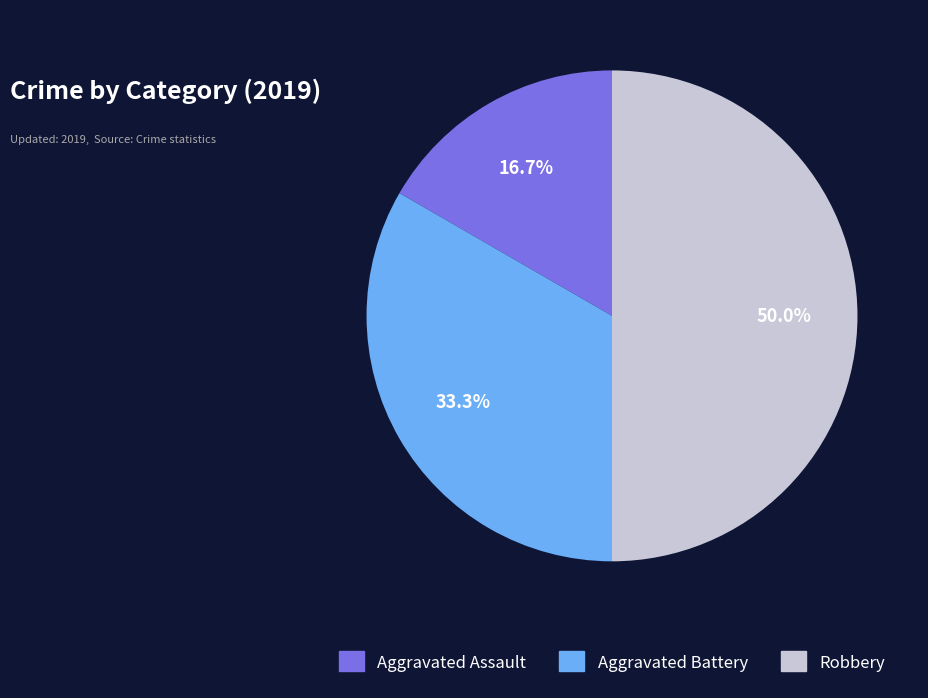

Approximately how many times larger is the value at Aggravated Assault compared to Aggravated Battery?

0.5